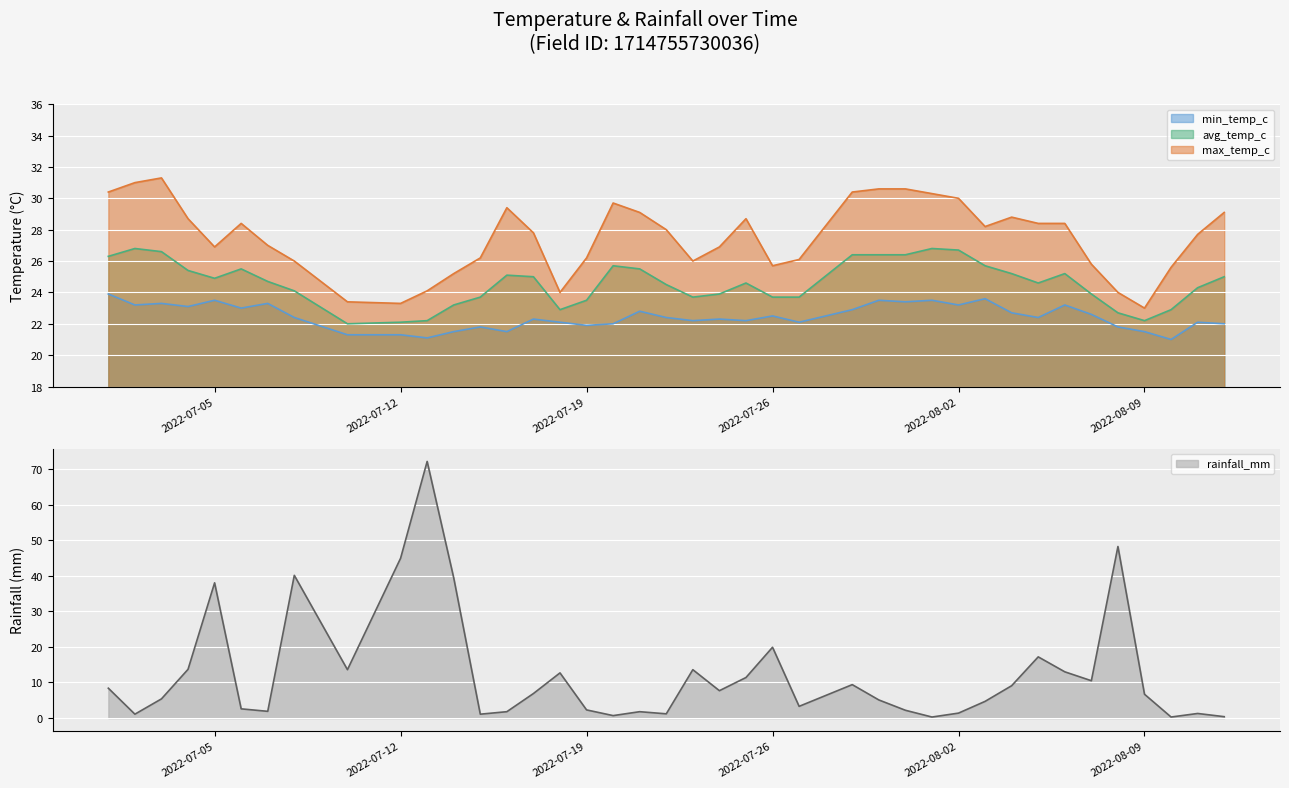

The value of min_temp_c at 2022-07-12 is 11.0. True or false?

False